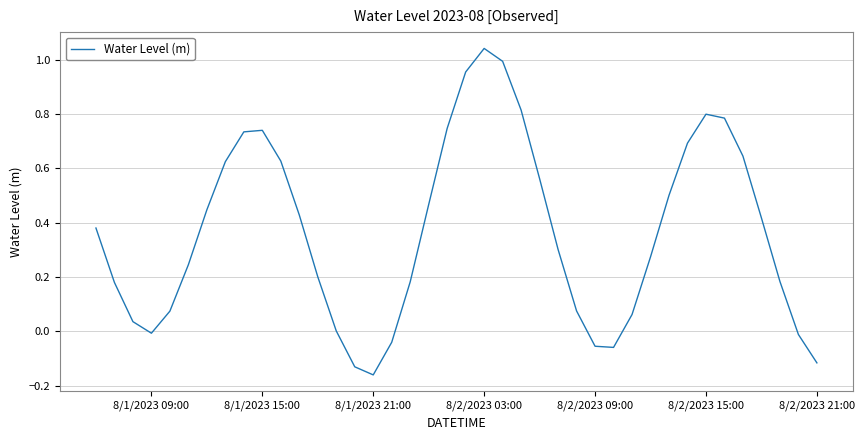

What is the difference between the maximum and minimum values?

1.2